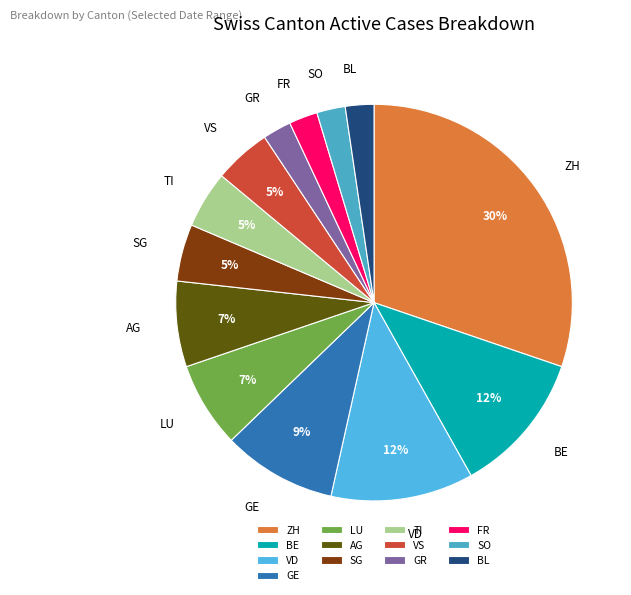

How many slices are in this pie chart?

13